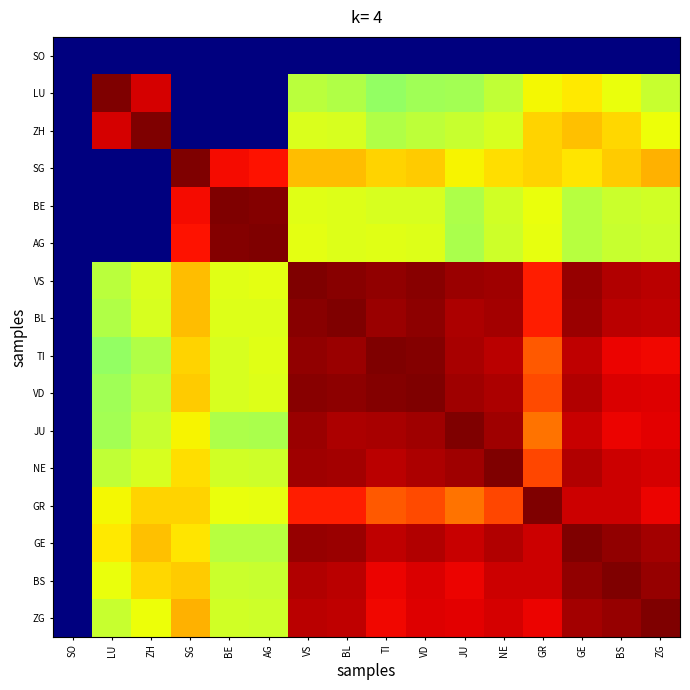

Rank the series by their maximum value, from lowest to highest.

SO, GR, BE, JU, LU, ZH, AG, VS, BL, TI, VD, NE, GE, BS, ZG, SG